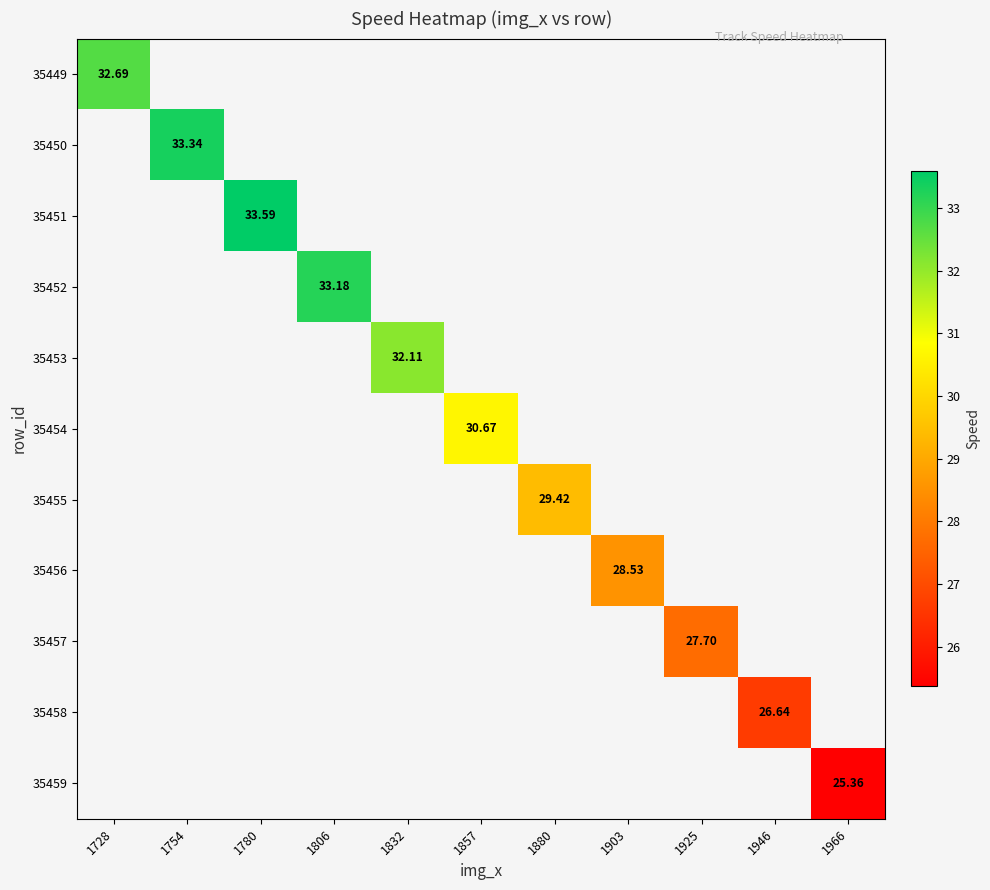

At which category does the chart reach its peak across all series?

1780